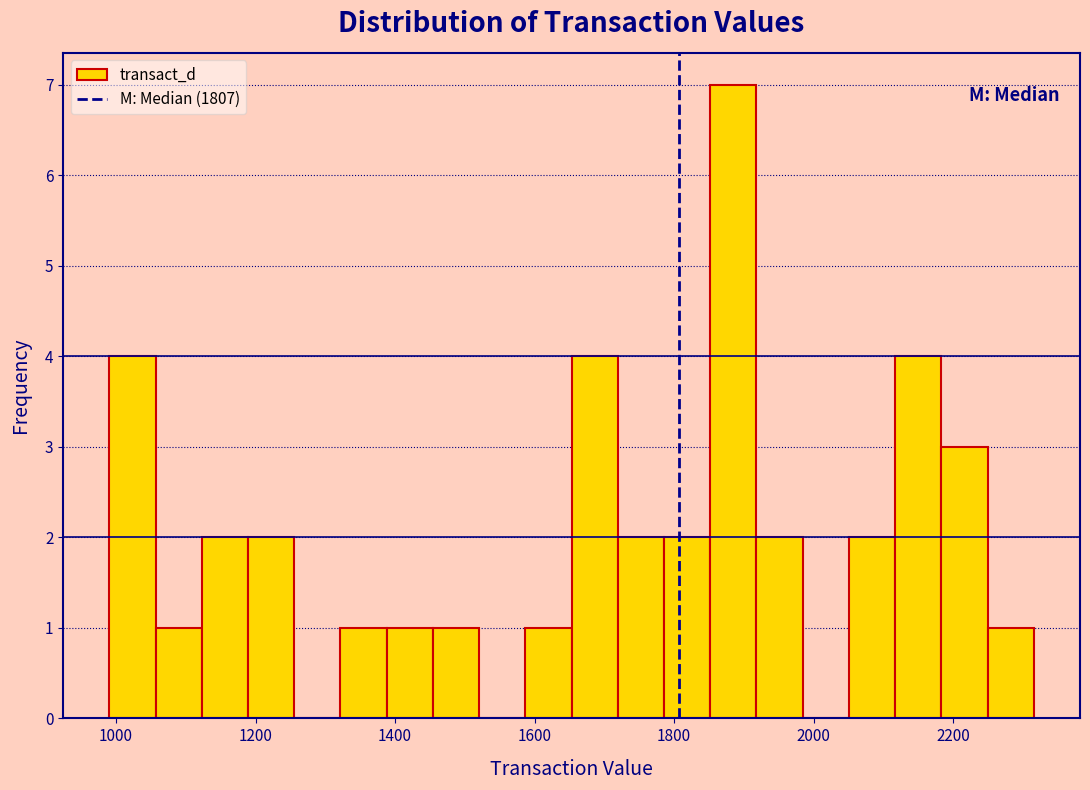

Around what value on the x-axis is the tallest bar? Give the approximate position of its centre, as read against the axis.

1880